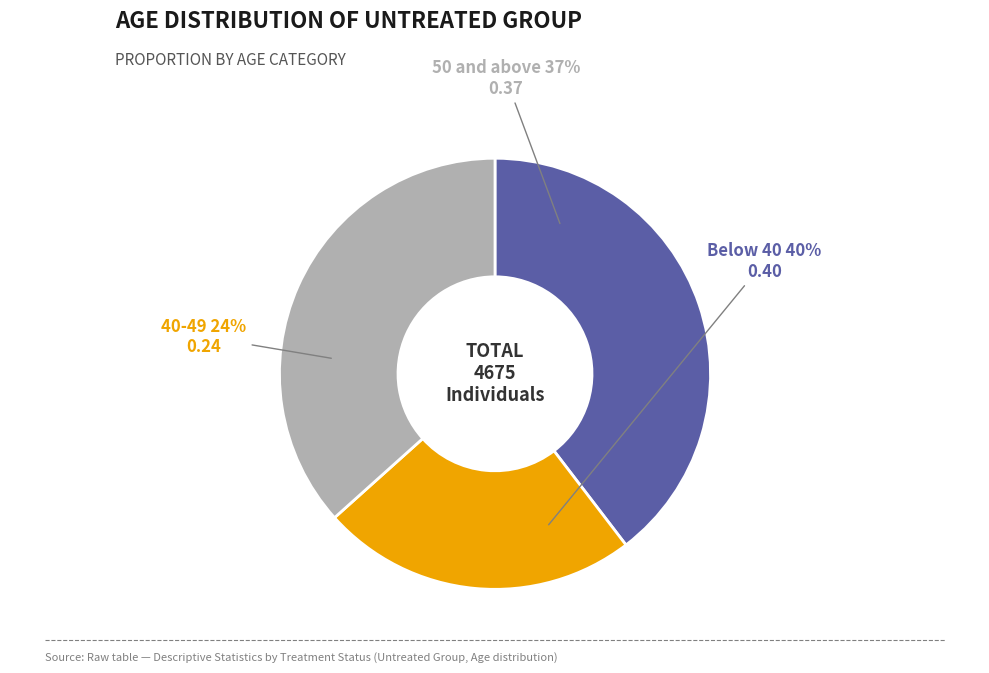

Which slice is the largest?

Below 40